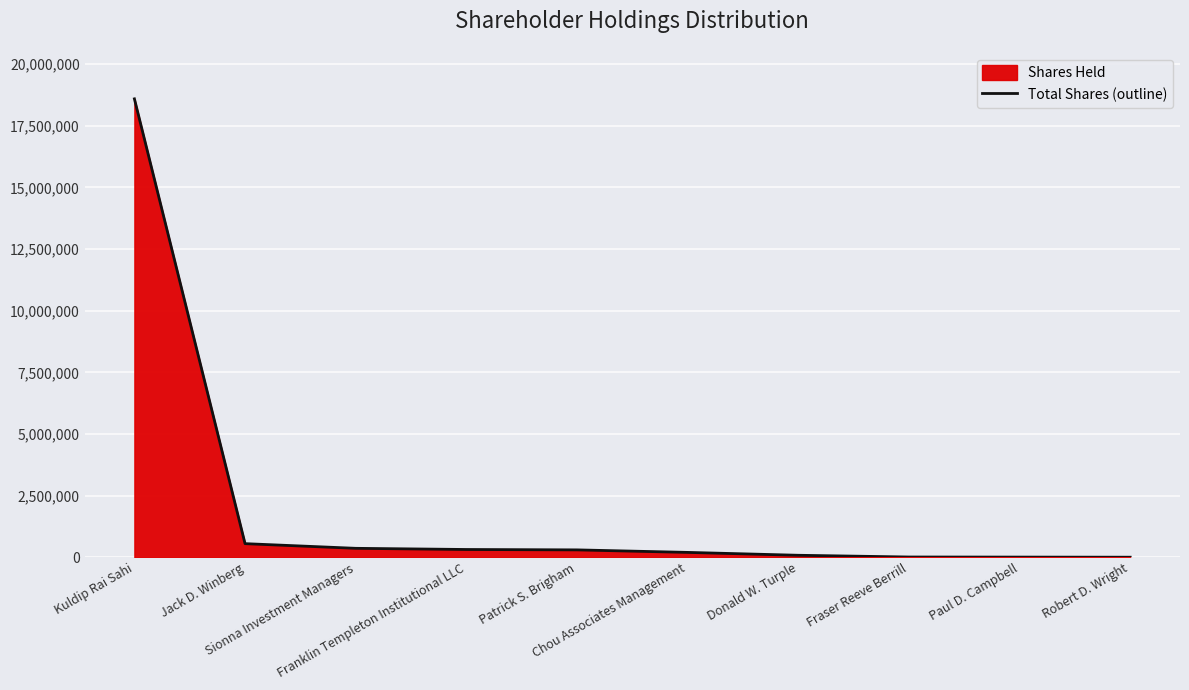

What is the approximate value at Patrick S. Brigham, to the nearest 50?

304050